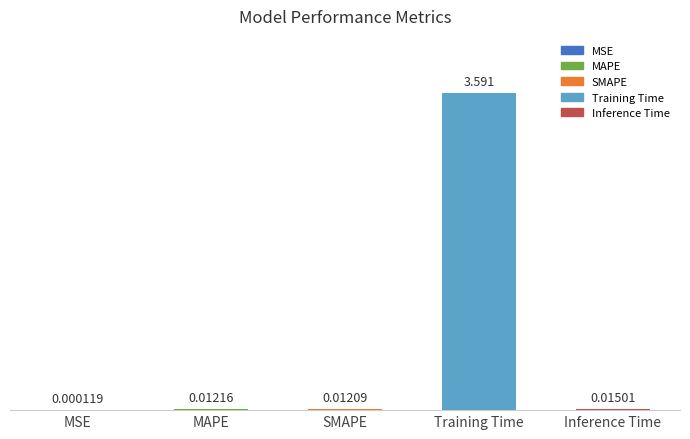

Where is the data nearest to the value 1?

Inference Time